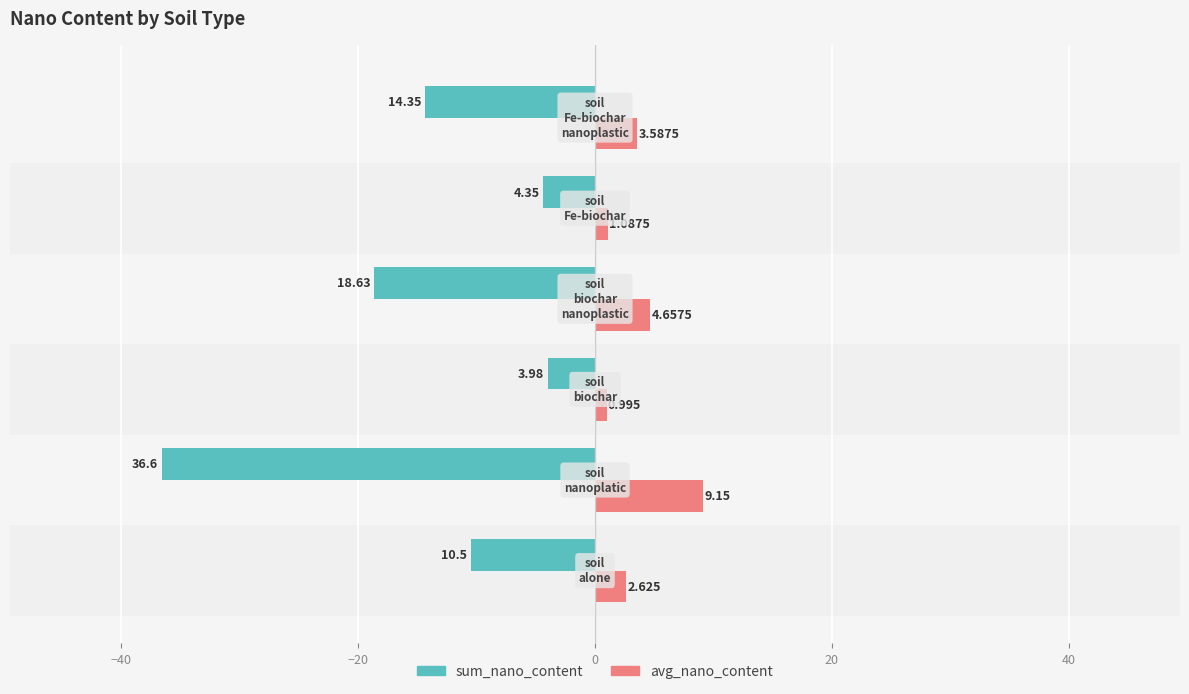

List the series in order of their overall mean, lowest first.

sum_nano_content, avg_nano_content